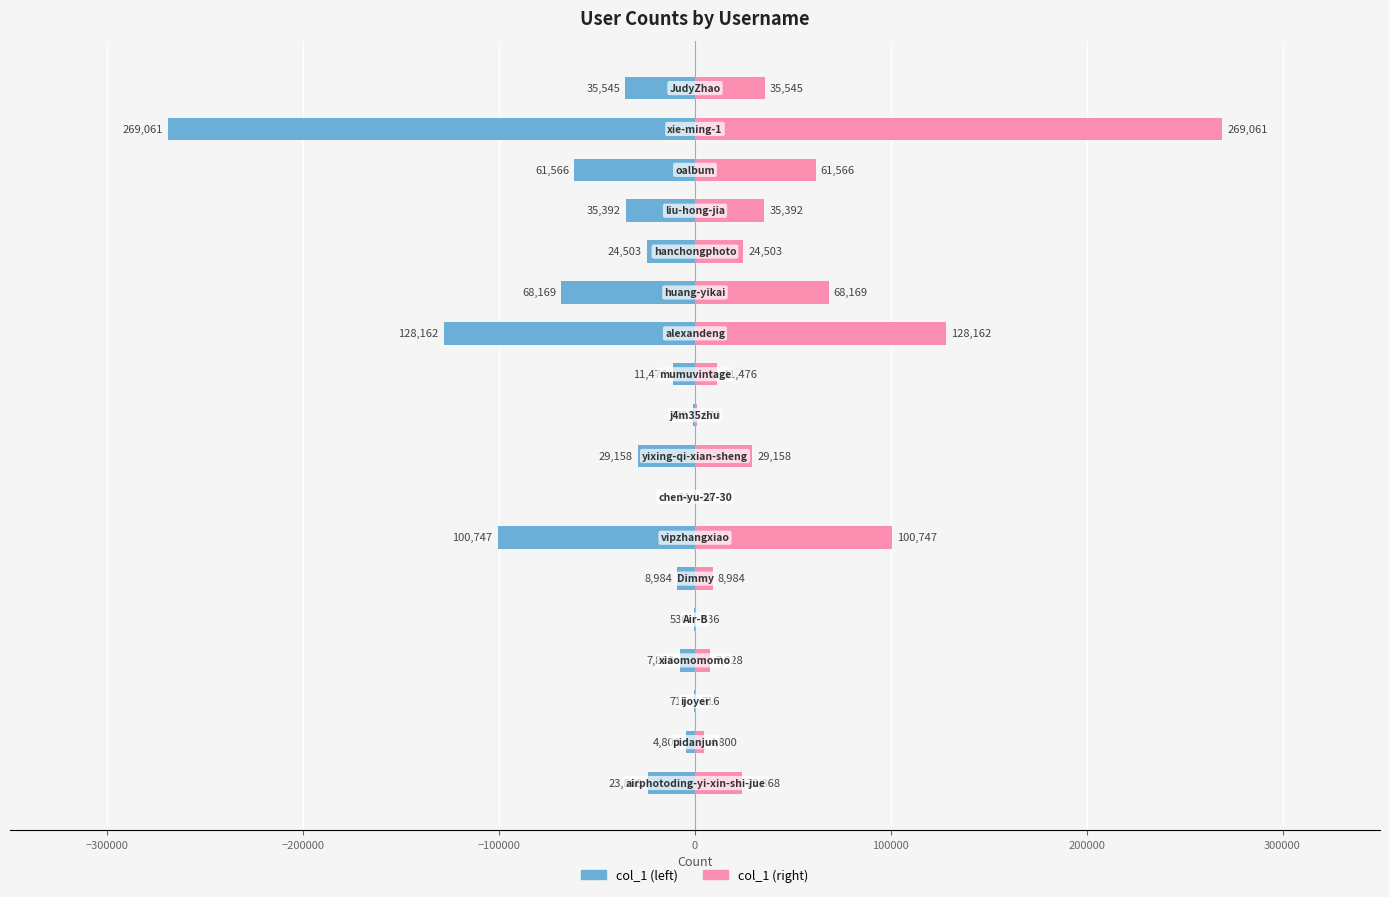

What are all the series names shown in the legend?

col_1 (left), col_1 (right)